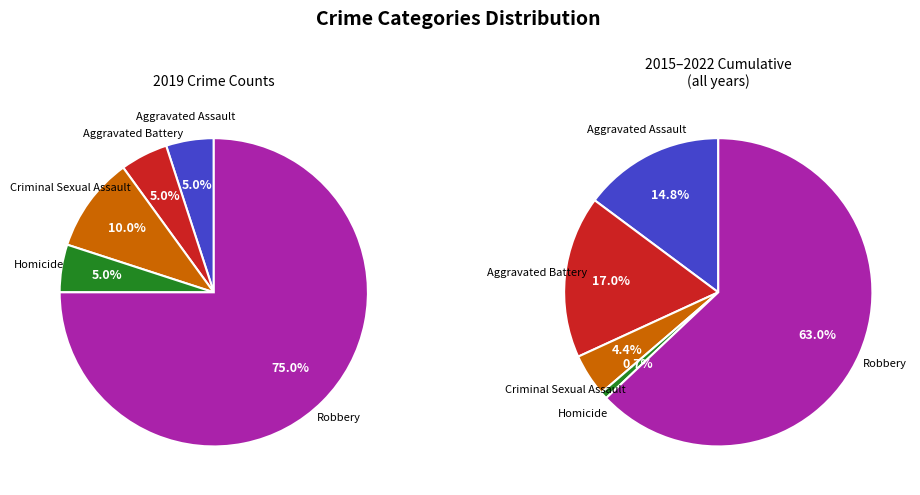

What is the change in value from Aggravated Assault to Criminal Sexual Assault?

+1